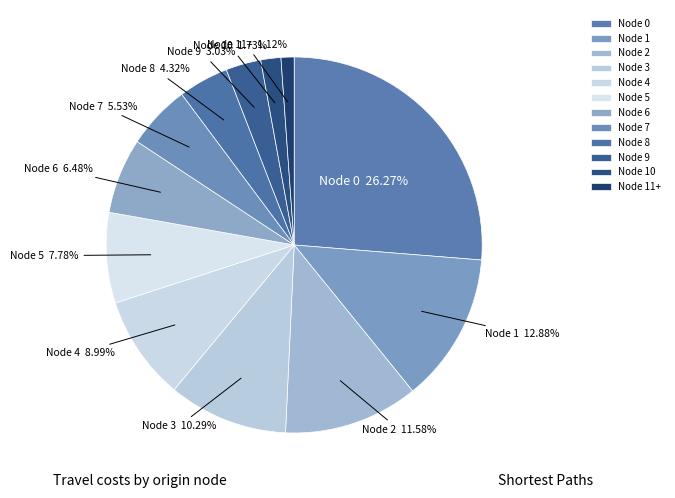

To the nearest percent, what is the average slice percentage?

8%